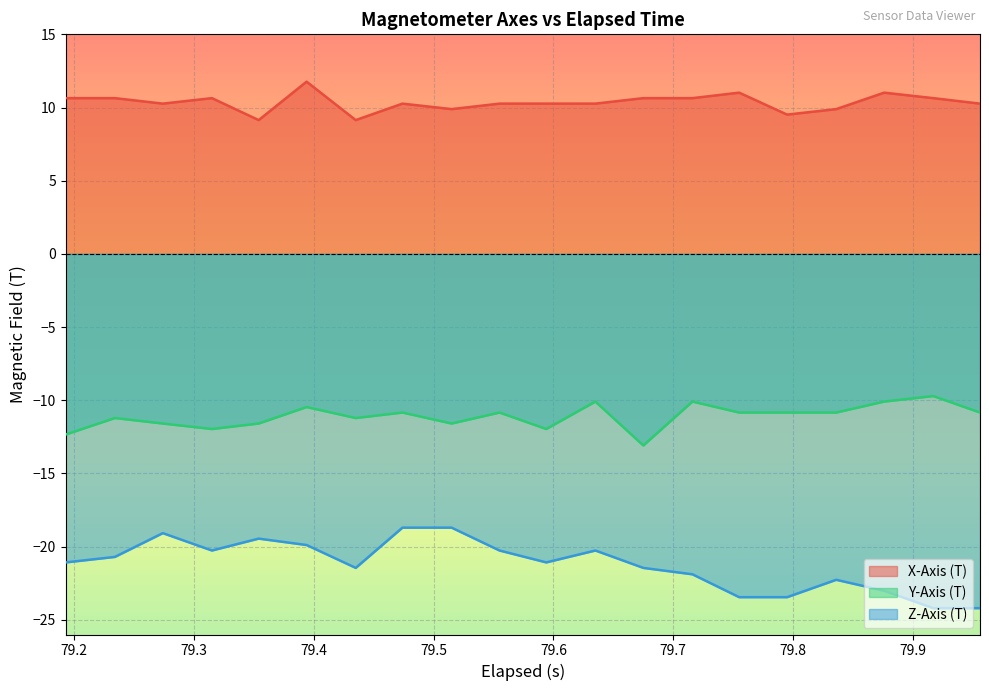

What is the value of the Z-Axis (T) point at the 5th from the left?

-19.4